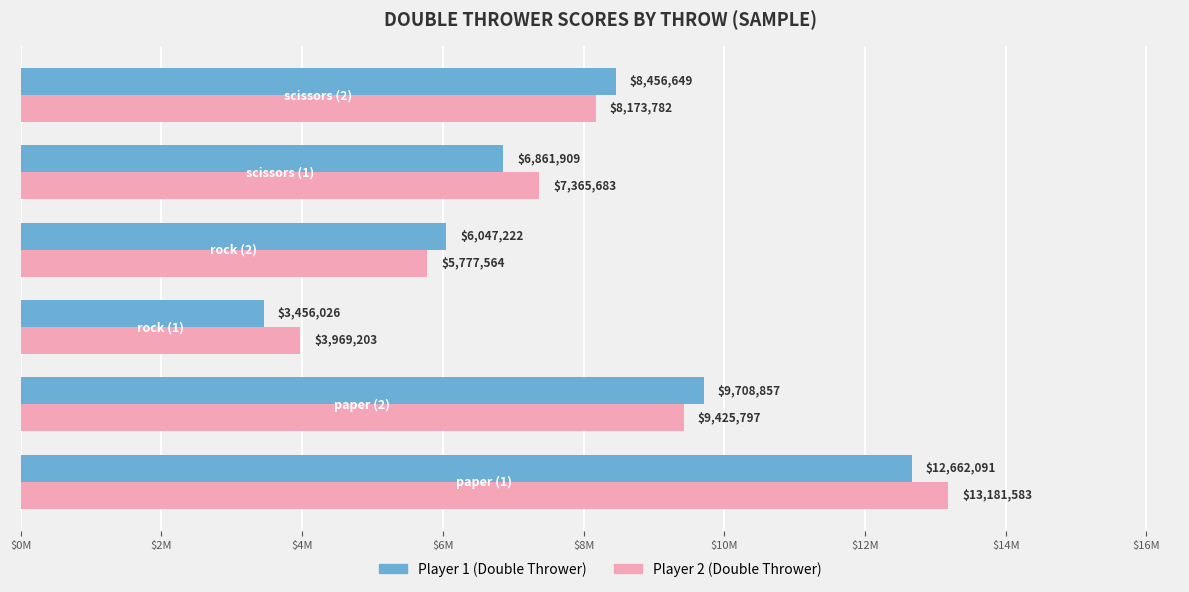

What is the value of the Player 1 (Double Thrower) bar at the 5th from the left?

6861909